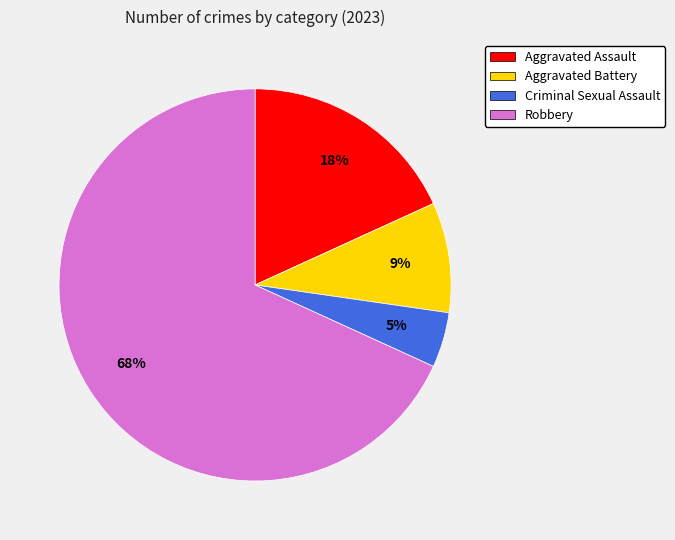

To the nearest percent, what is the difference between the Aggravated Battery and Aggravated Assault slice percentages?

9%